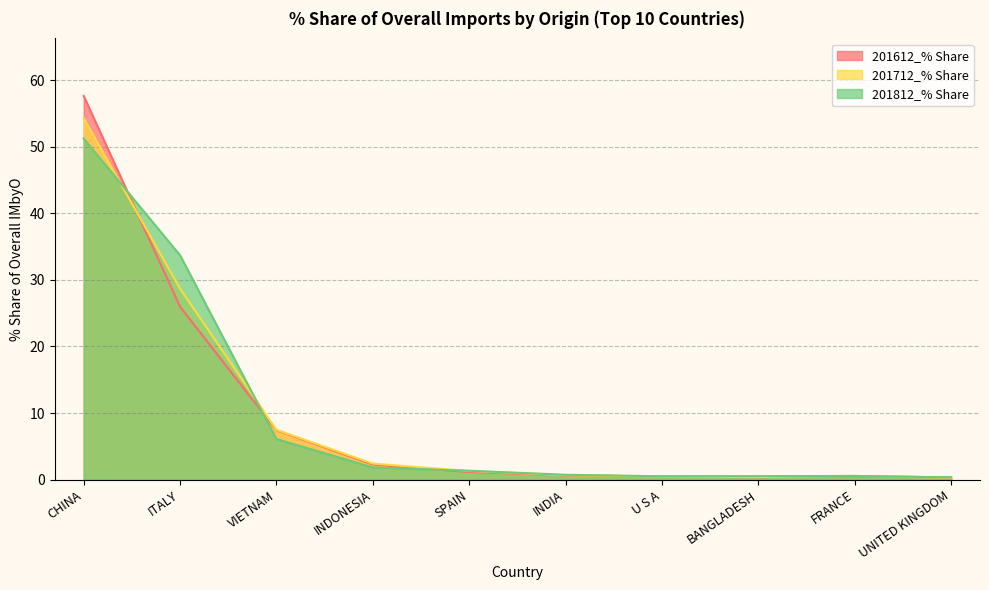

What is the value of the 201812_% Share point at the 8th from the left?

0.5